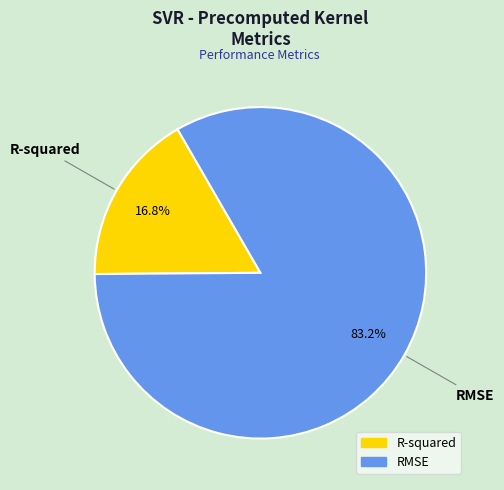

Which slice represents more than half of the pie?

RMSE